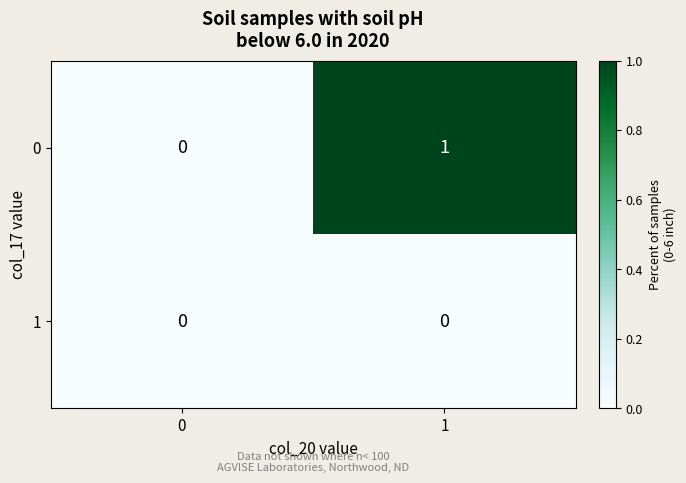

Reading left to right, what are all the values shown in this chart?

0: 0=0	1=1
1: 0=0	1=0